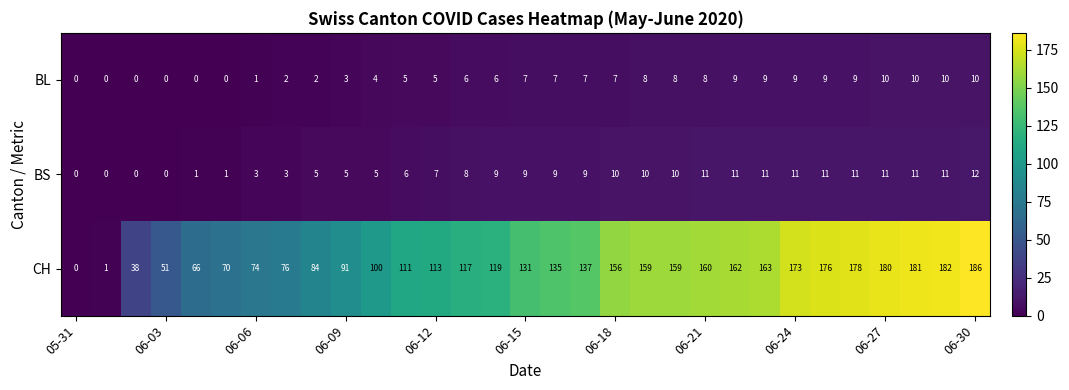

What is the average value of the BL series?

6